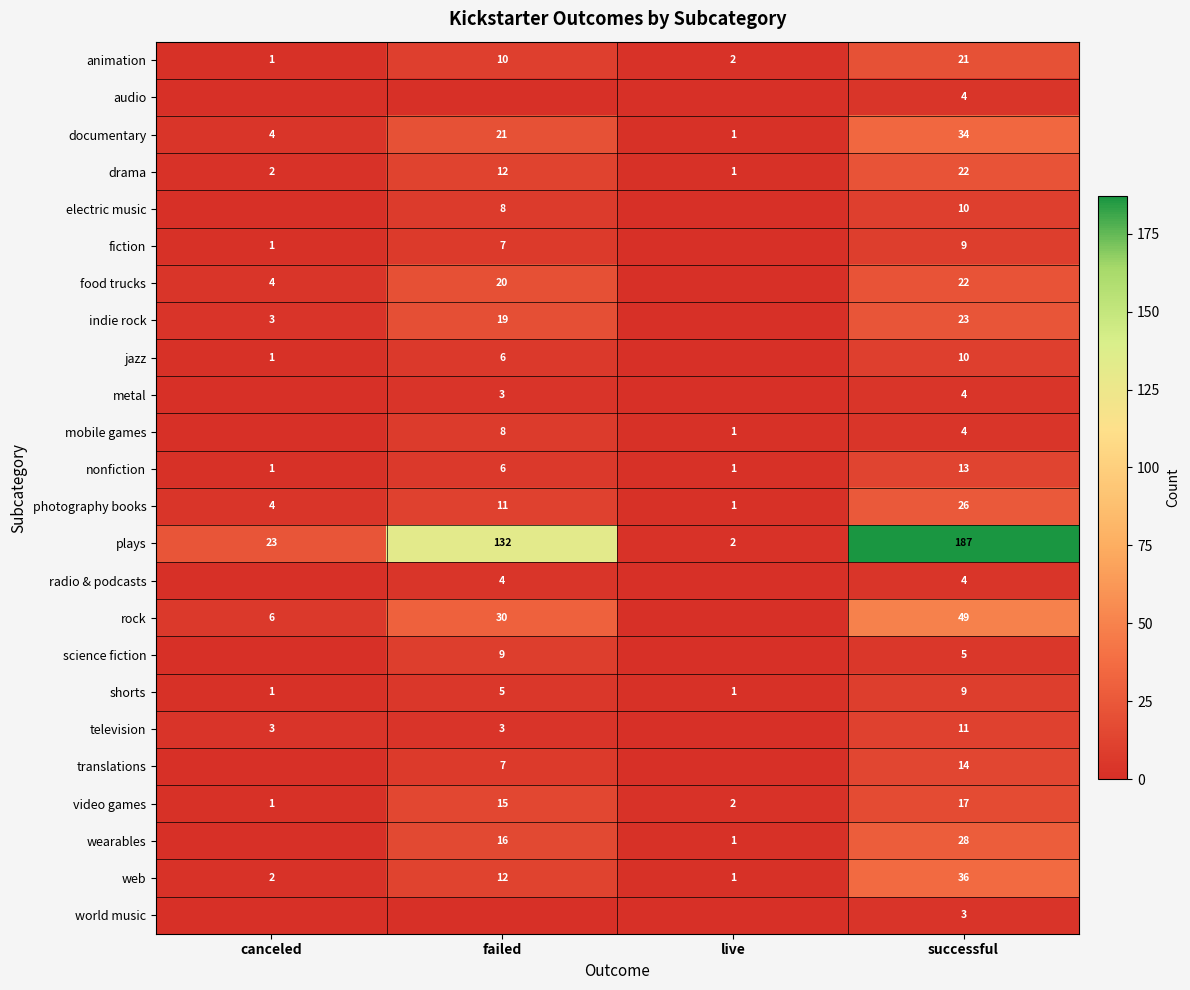

What is the approximate value of web at successful?

36